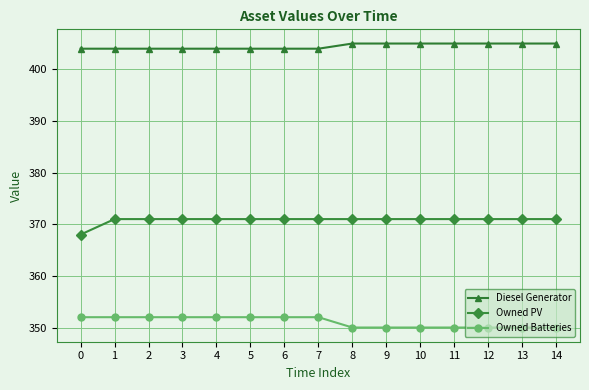

Is it true that Diesel Generator equals 404 at 1?

True